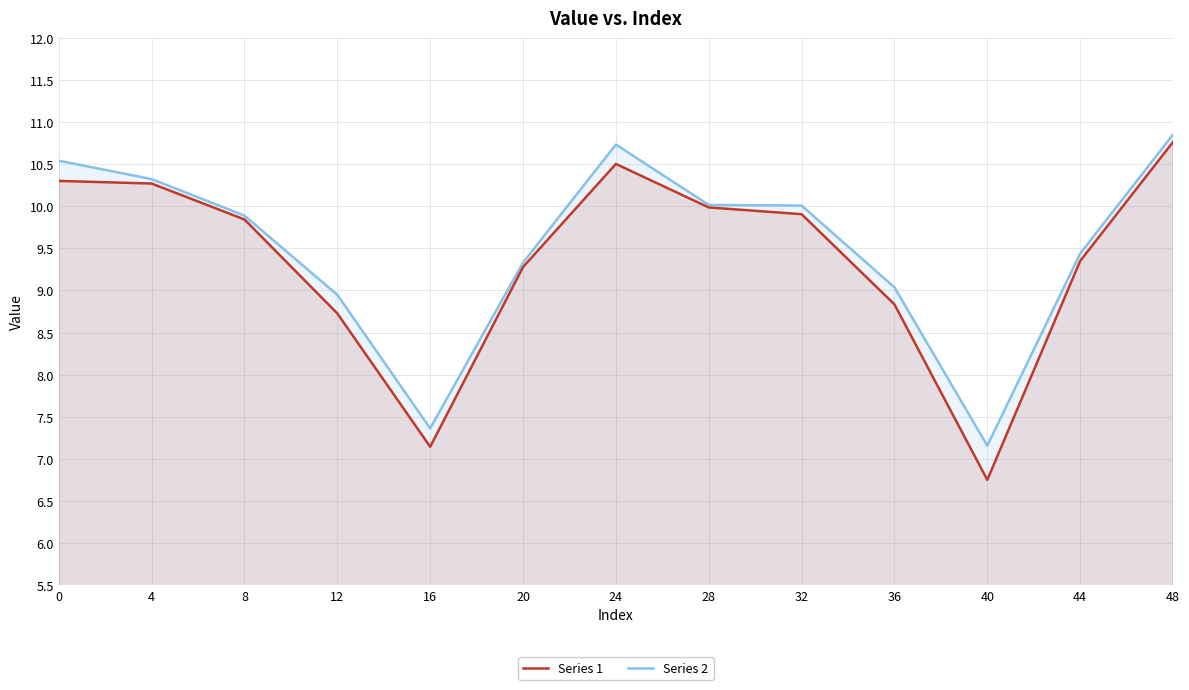

What is the difference between the second highest and minimum values in the Series 1 series?

3.8